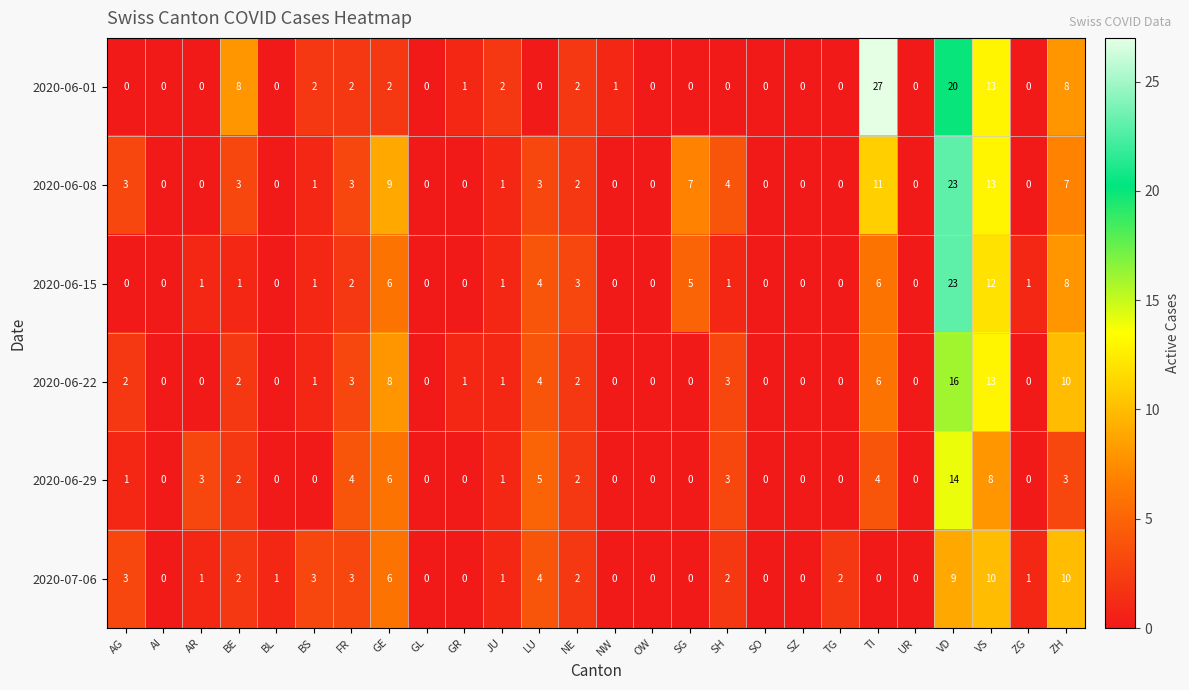

Which category has the highest value across all series?

TI